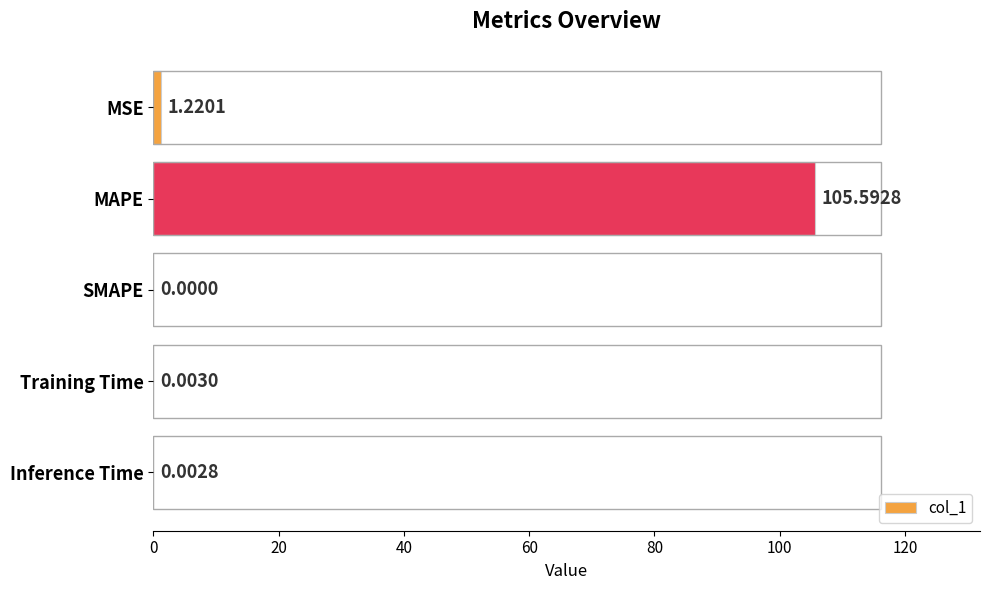

What is the sum of all values?

106.8